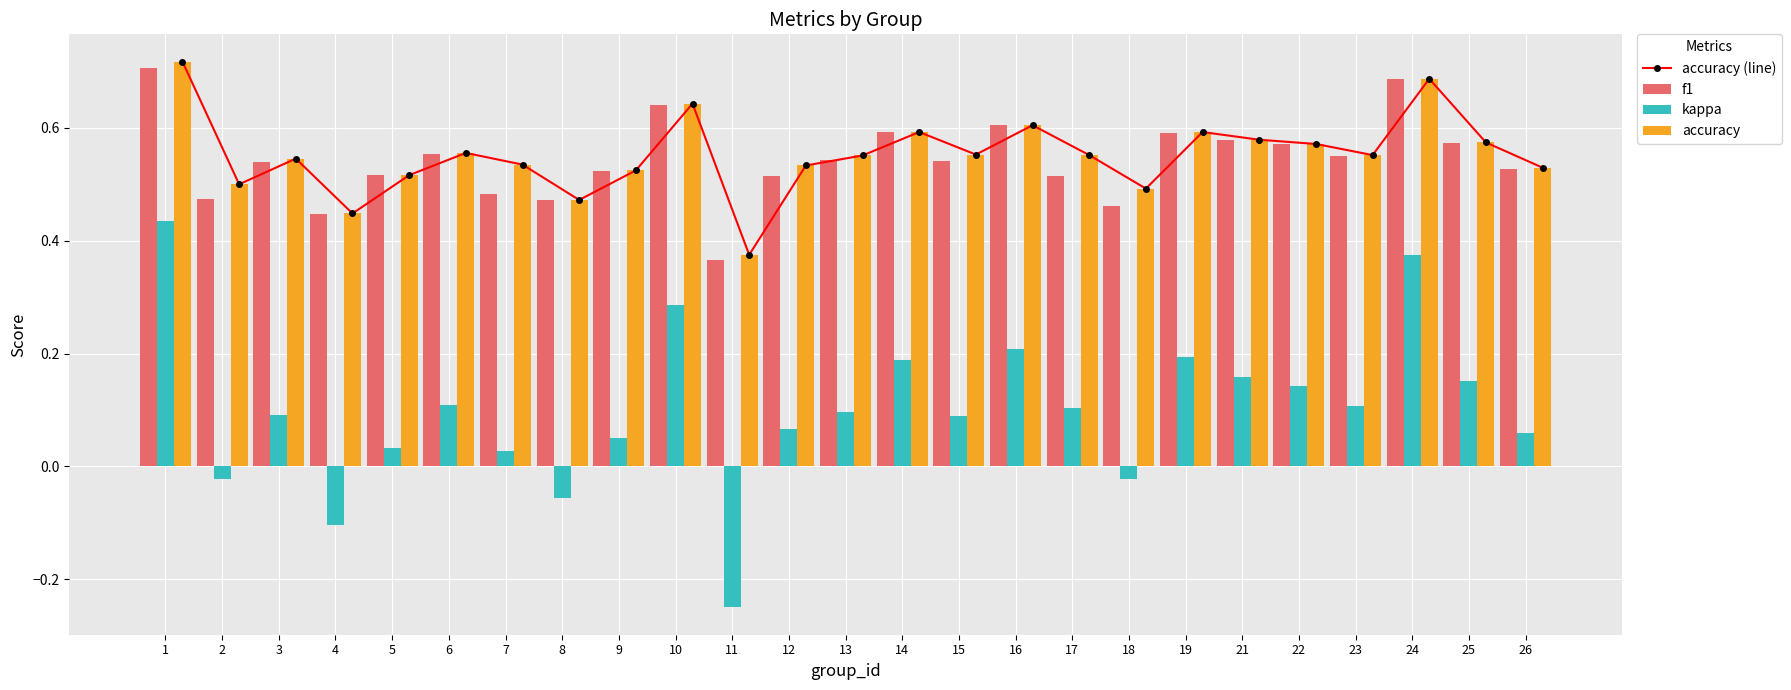

Between 10 and 25, which series saw the biggest shift?

kappa